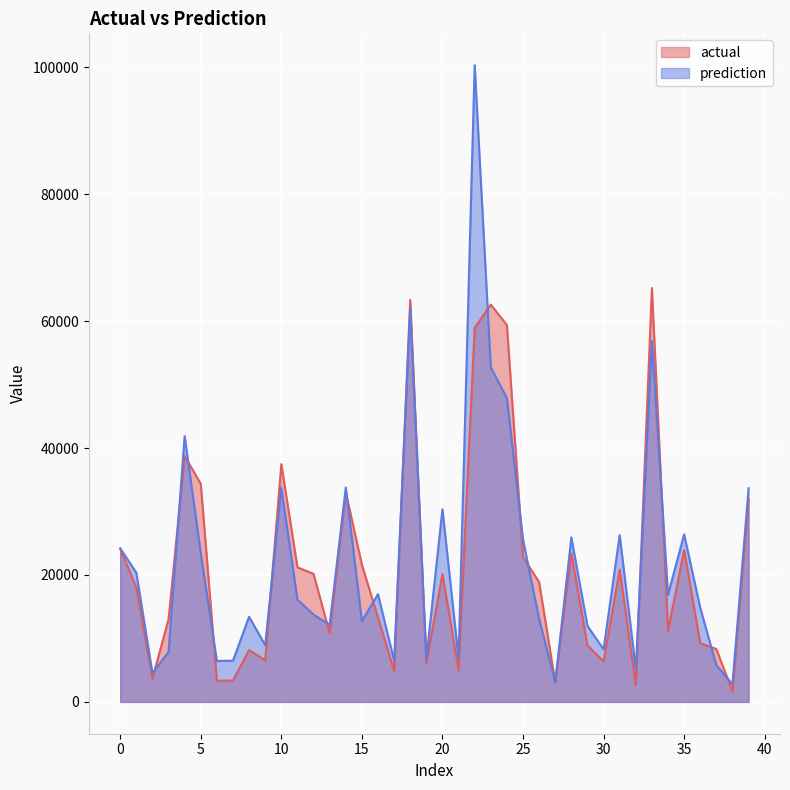

How many lines are shown in the chart?

2